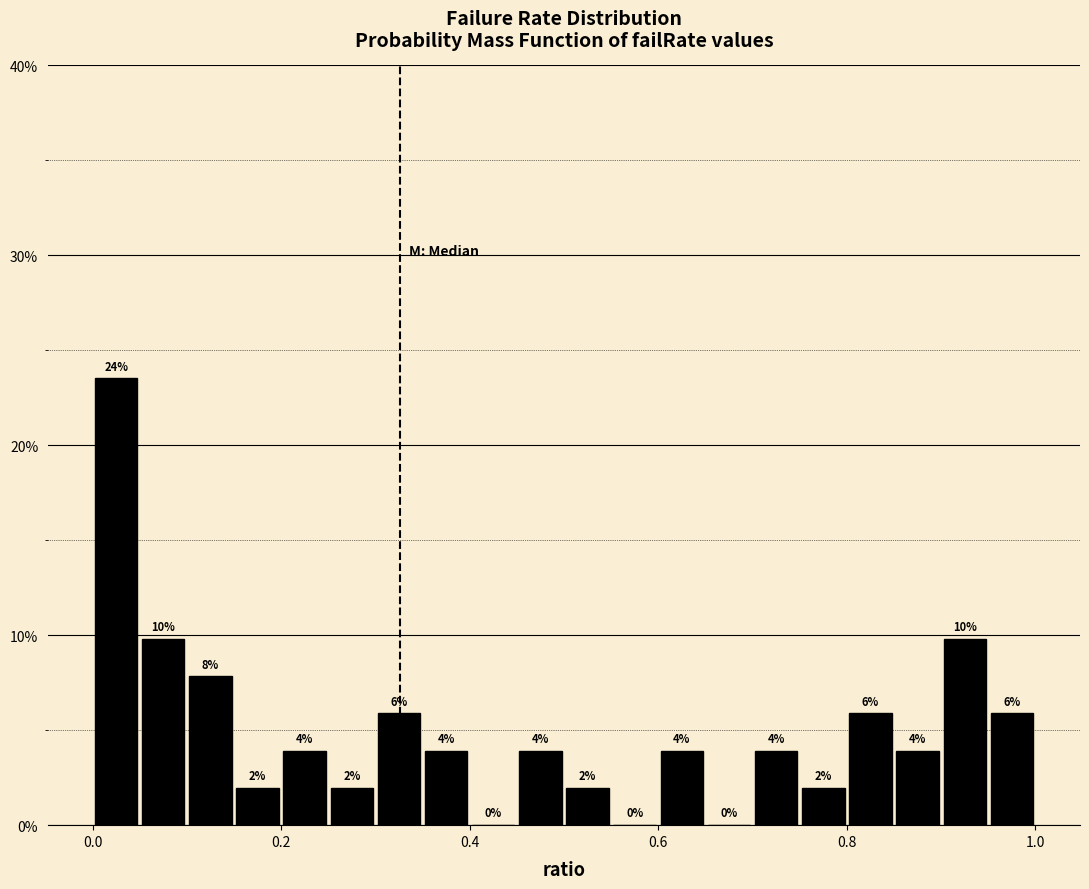

Read against the x-axis, roughly where is the centre of the tallest bar?

0.02